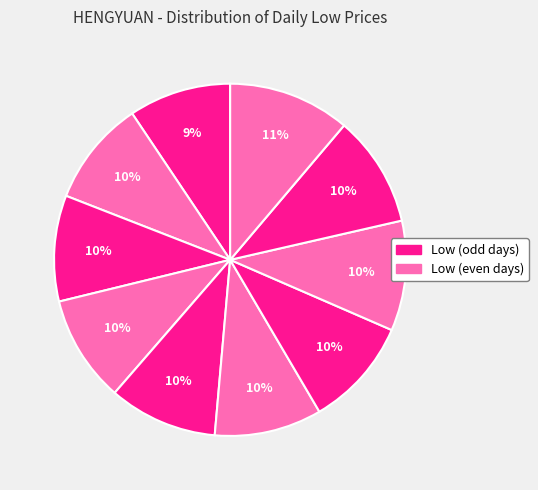

Which category has the biggest portion of the pie?

2020-04-03